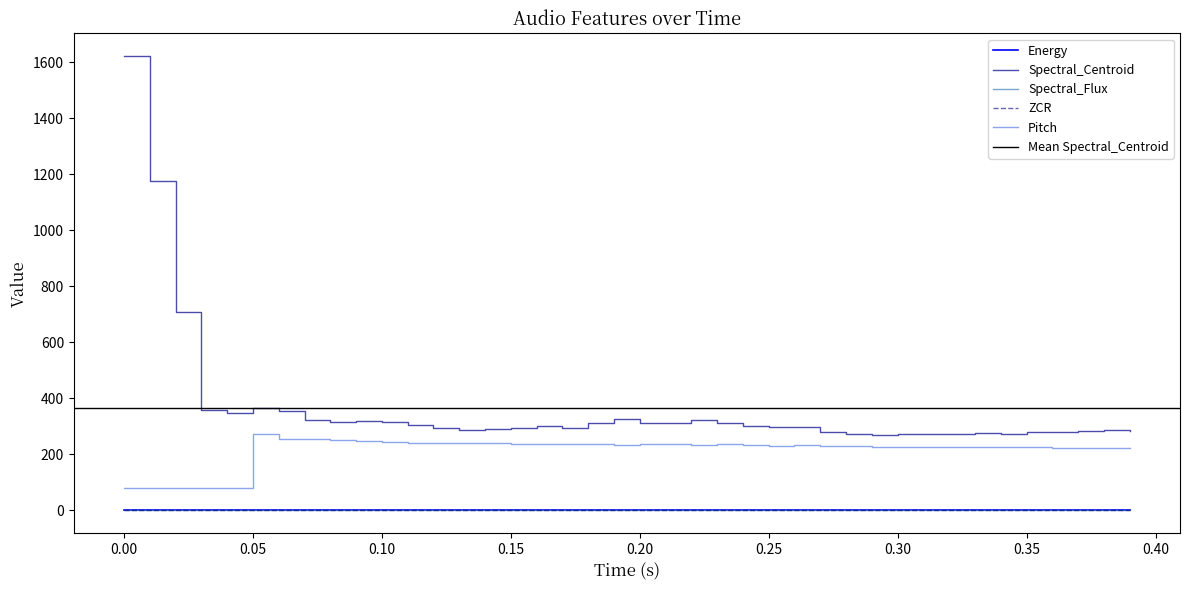

True or false: Pitch and Spectral_Centroid cross at least once.

False